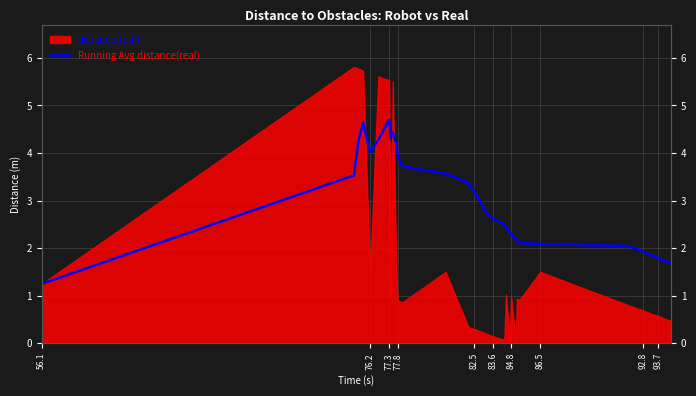

At which label does the data first exceed 2?

76.2